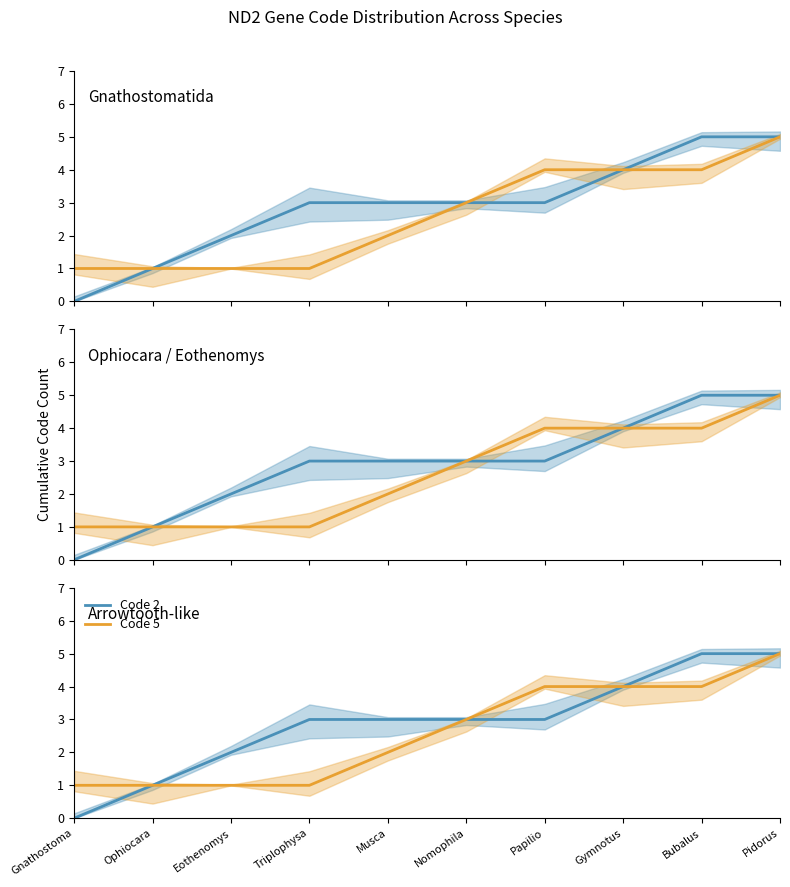

The value of Code 2 at Ophiocara is 1. True or false?

True